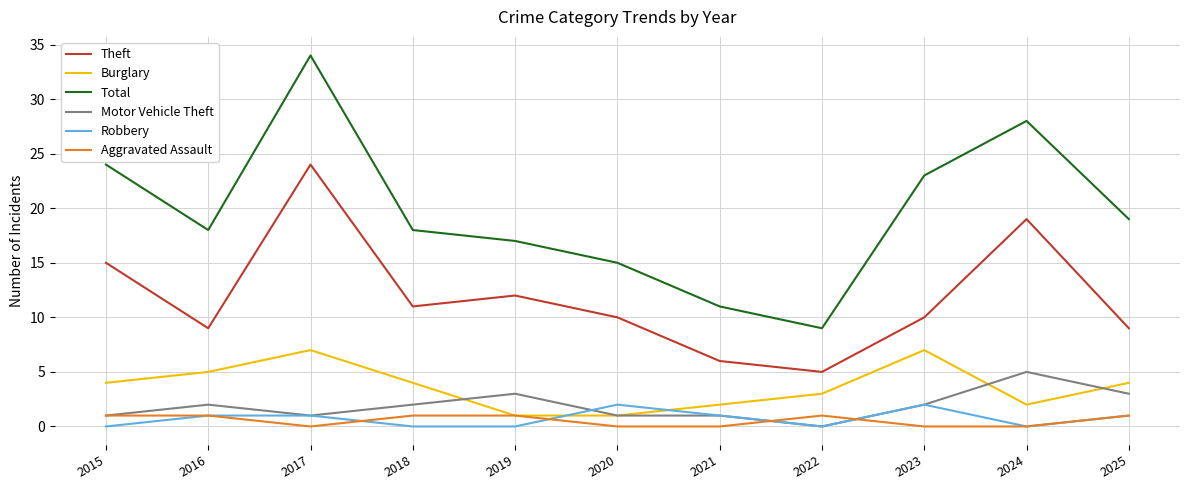

Which series has the largest range (max minus min)?

Total